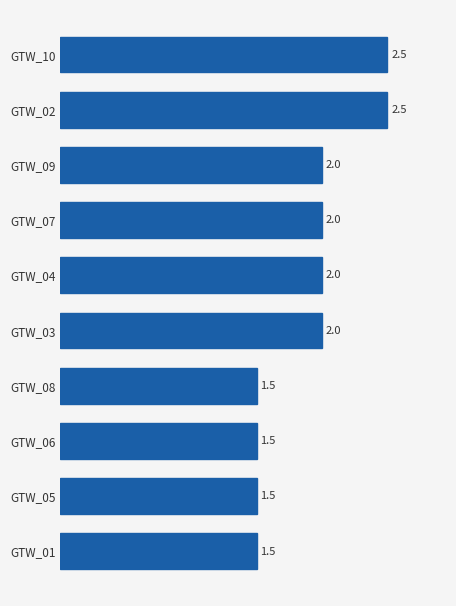

How many bars are there in total?

10